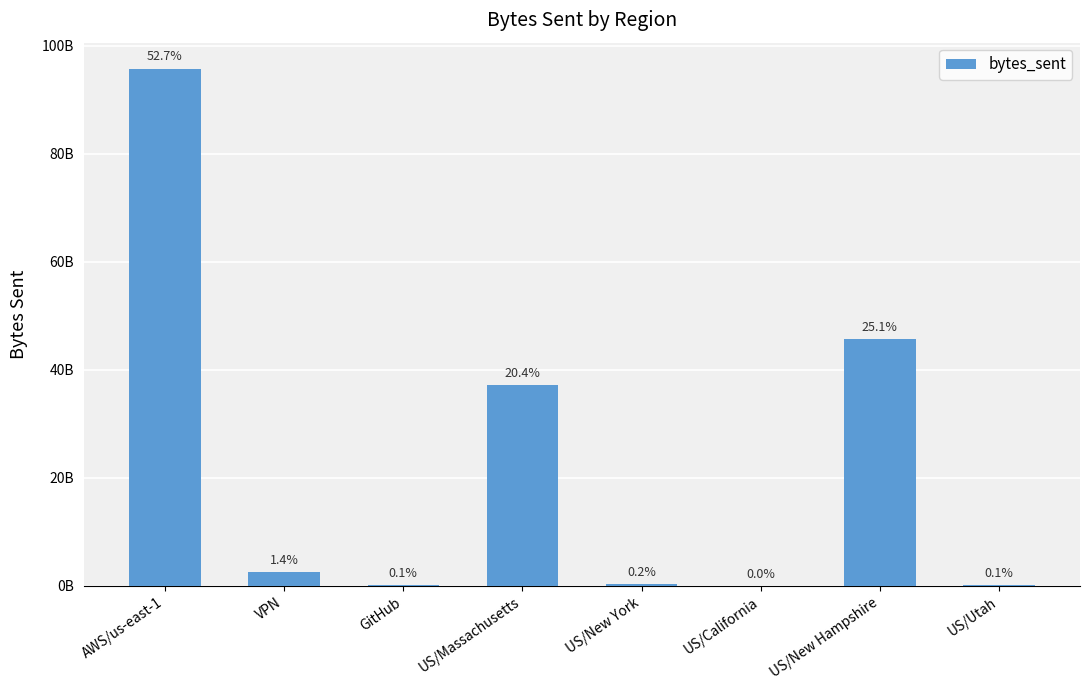

The chart shows a value of 476145393 at US/New York. True or false?

False